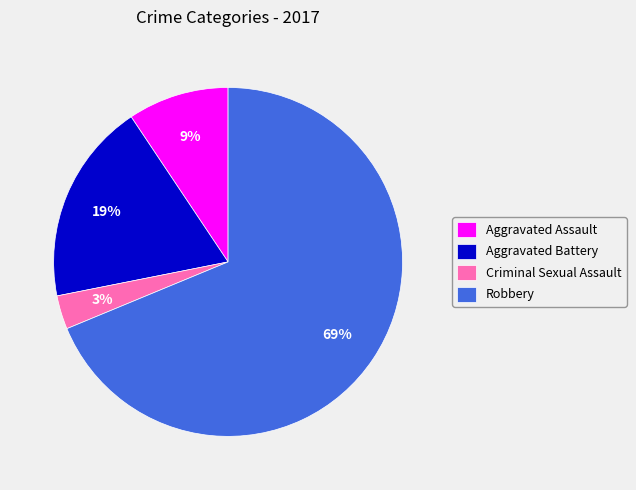

To the nearest percent, what is the average slice percentage?

25%